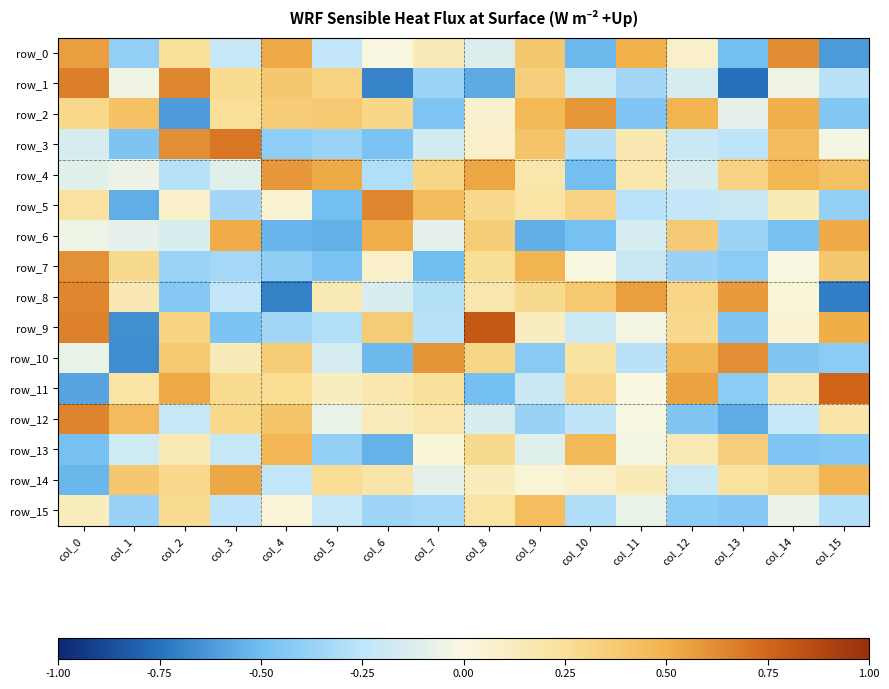

What is the sum of the row_4 values at col_7 and col_10?

-0.2